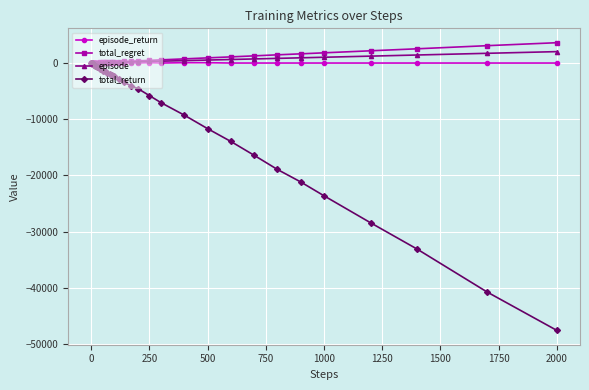

Does the chart display data point markers on the line(s)?

Yes